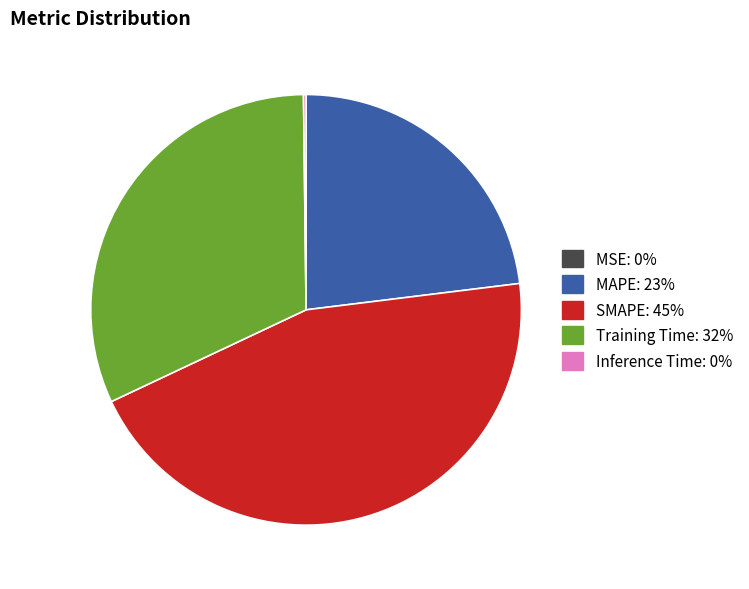

Which slice is the largest?

SMAPE